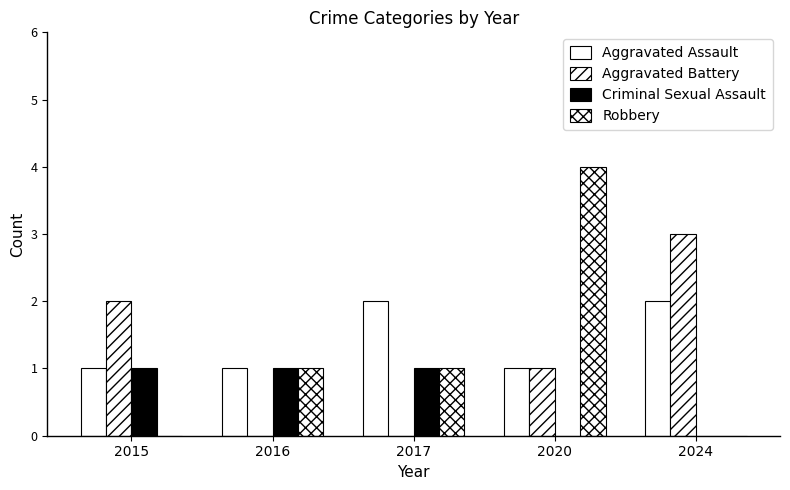

What is the maximum value shown in the chart?

4